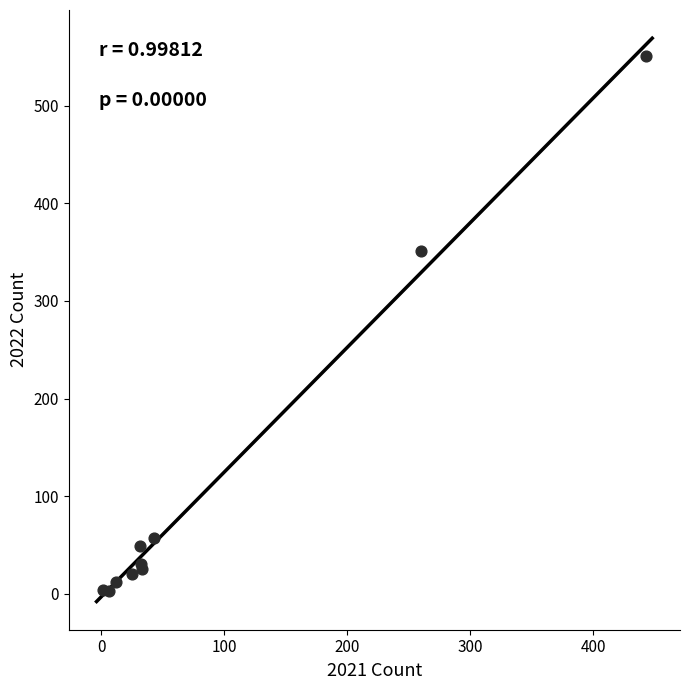

What Y value in the scatter plot is closest to 277?

351